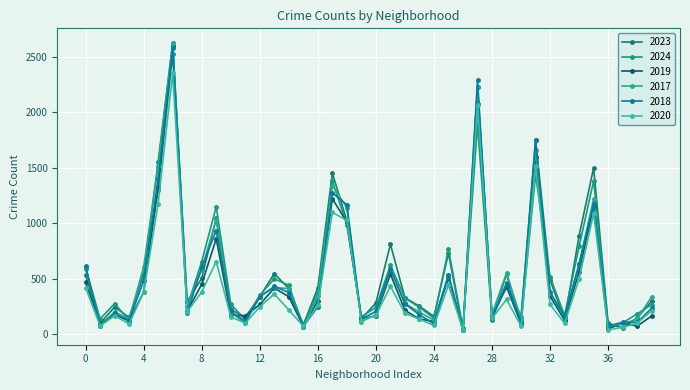

At how many categories does at least one series exceed 1815?

2